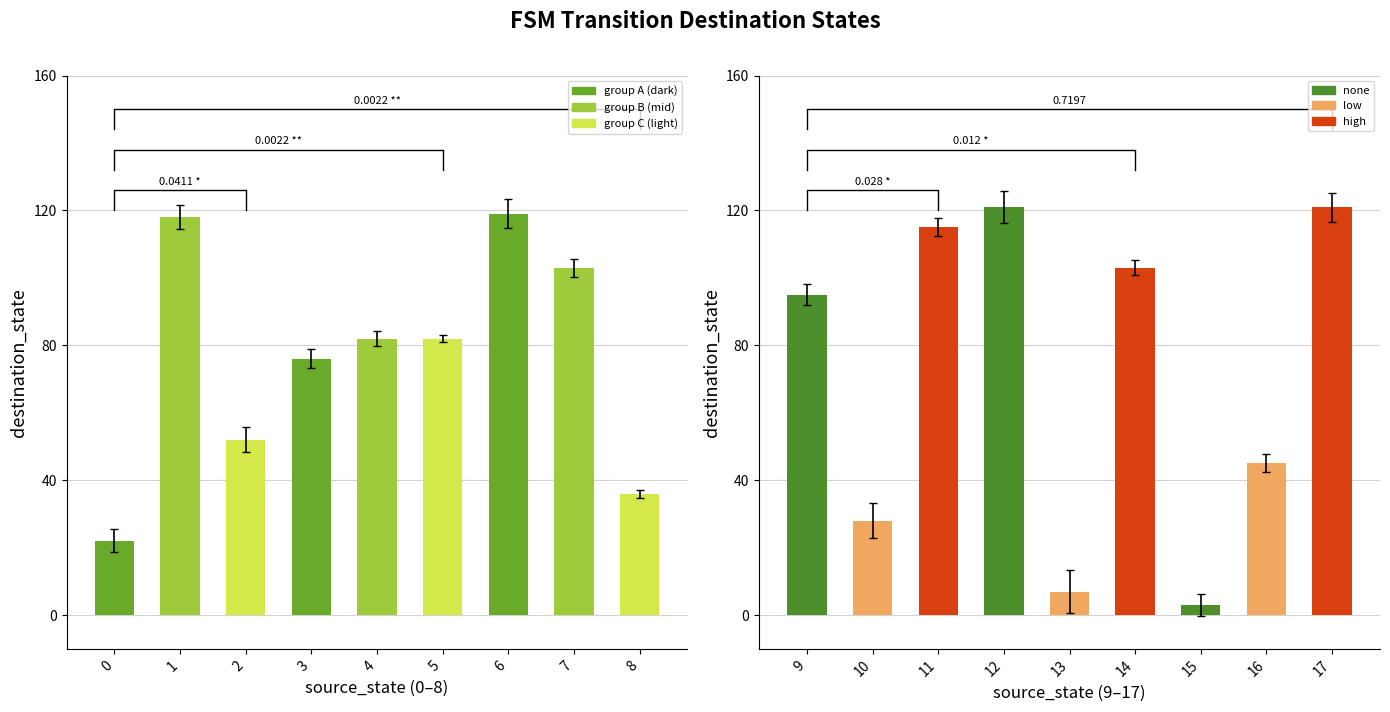

What is the difference between the second highest and second lowest values?

114